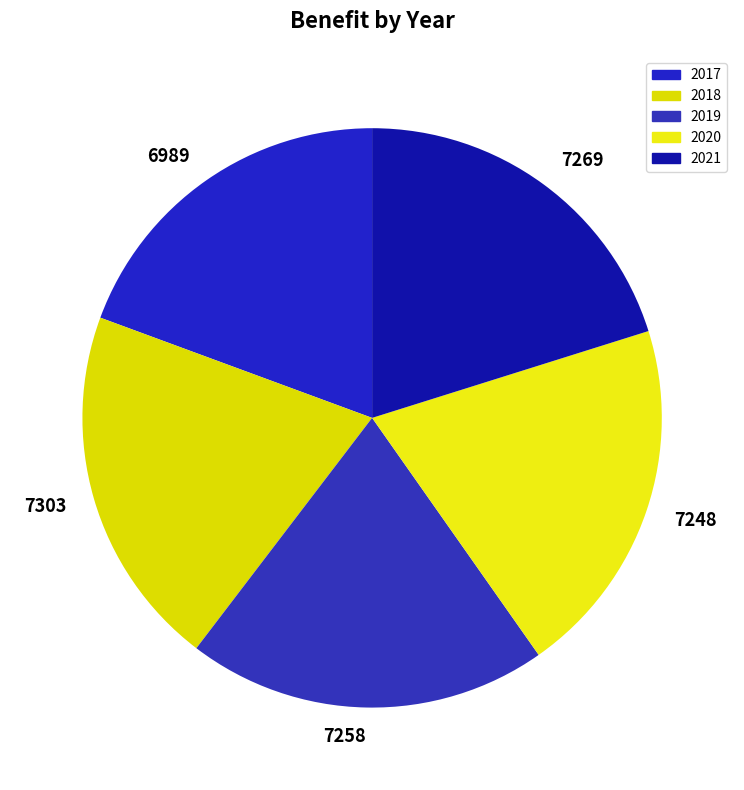

The 7303 slice represents 8% of the pie. True or false?

False